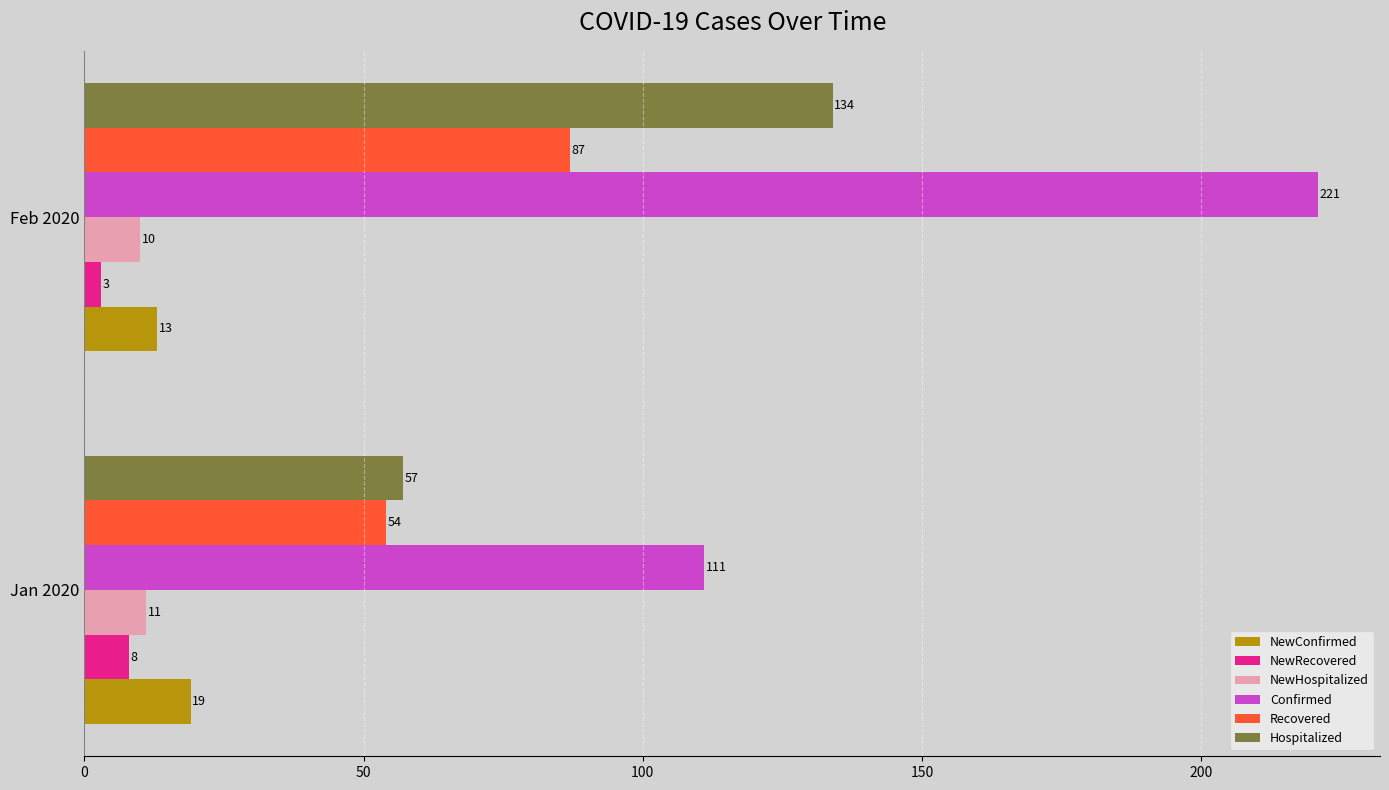

Which series has the largest range (max minus min)?

Confirmed